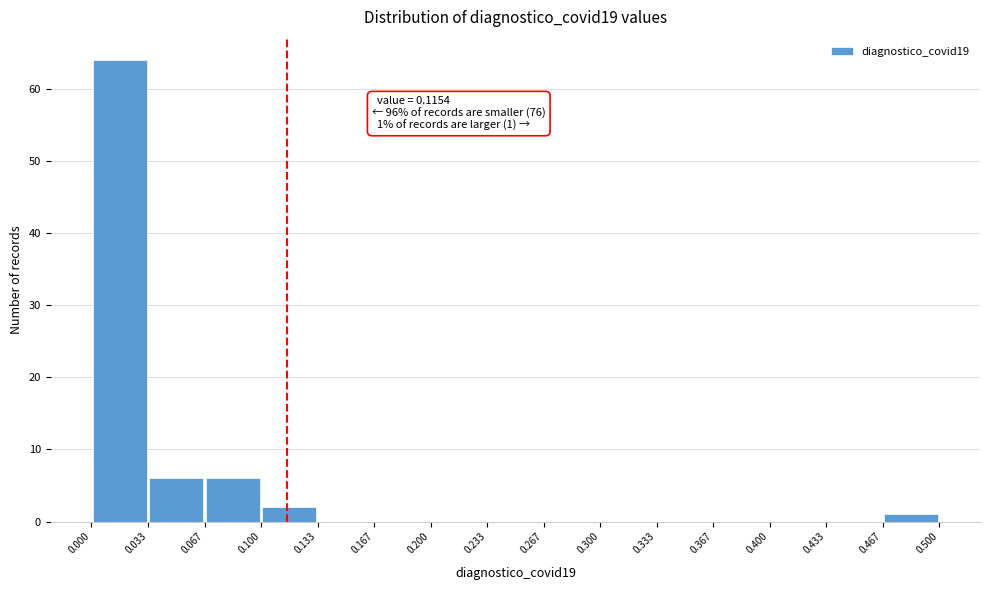

Over which range of the x-axis is the bar tallest?

0.000 to 0.033